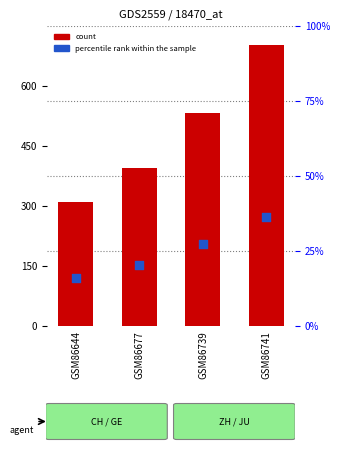

At how many categories does at least one series exceed 65?

4